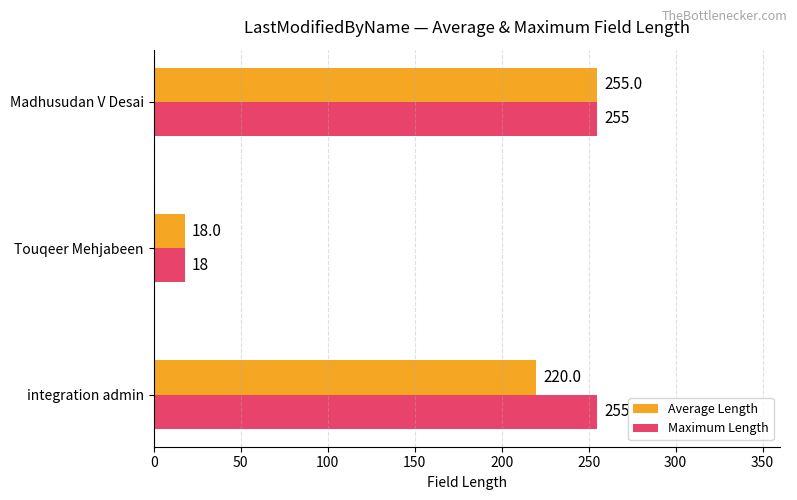

What is the maximum value shown in the chart?

255